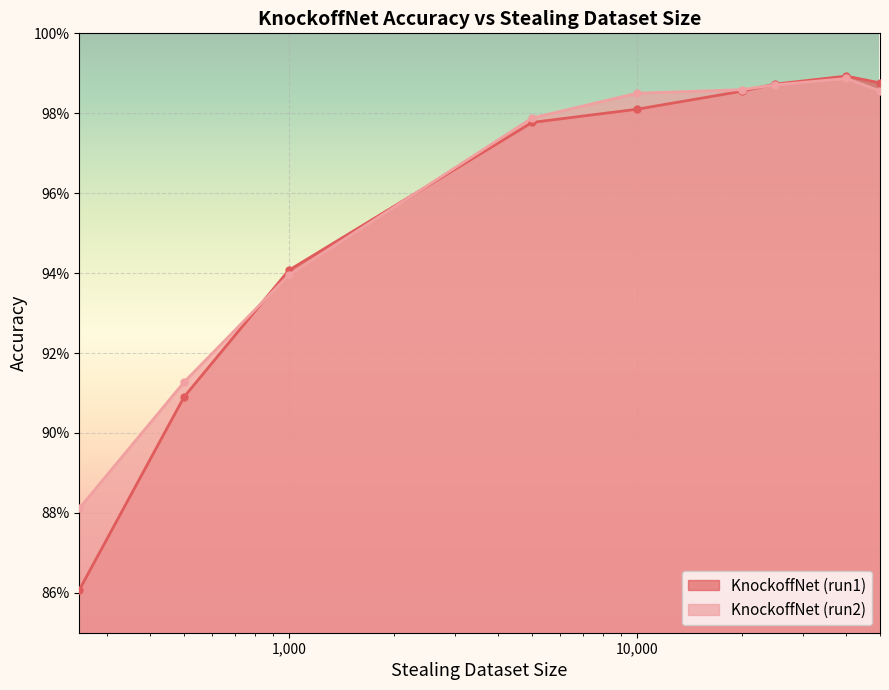

Where is KnockoffNet (run2) nearest to the value 0?

250